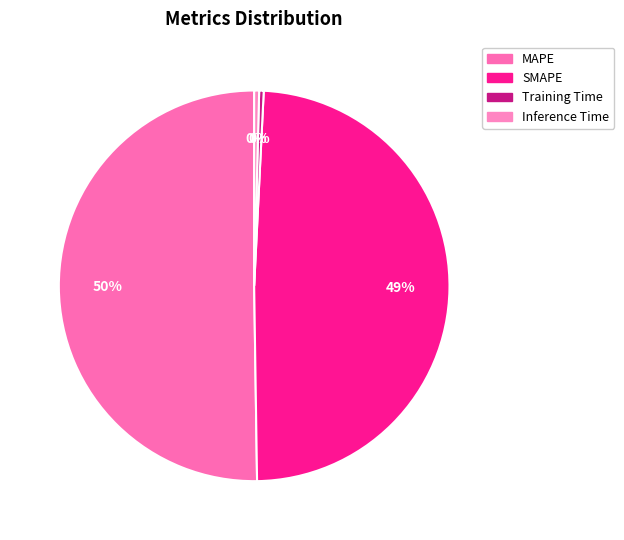

To the nearest percent, what is the average slice percentage?

25%